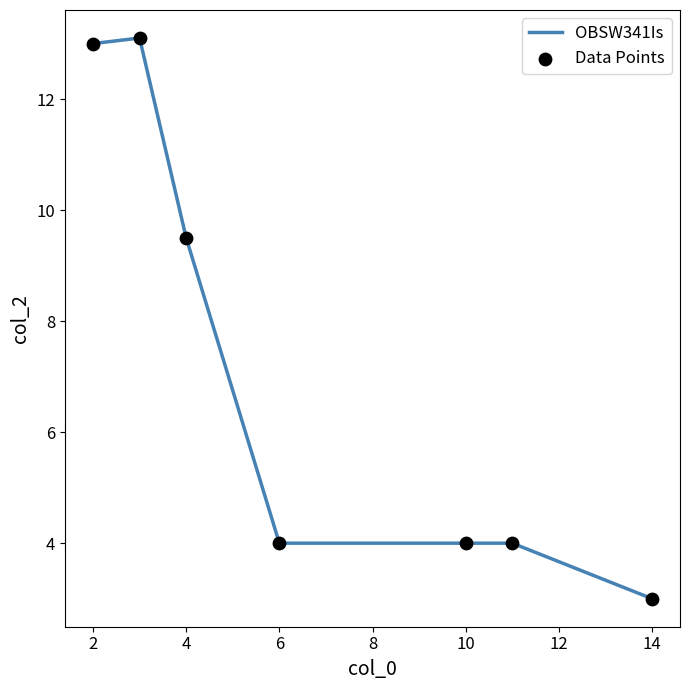

What is the greatest value displayed?

13.1